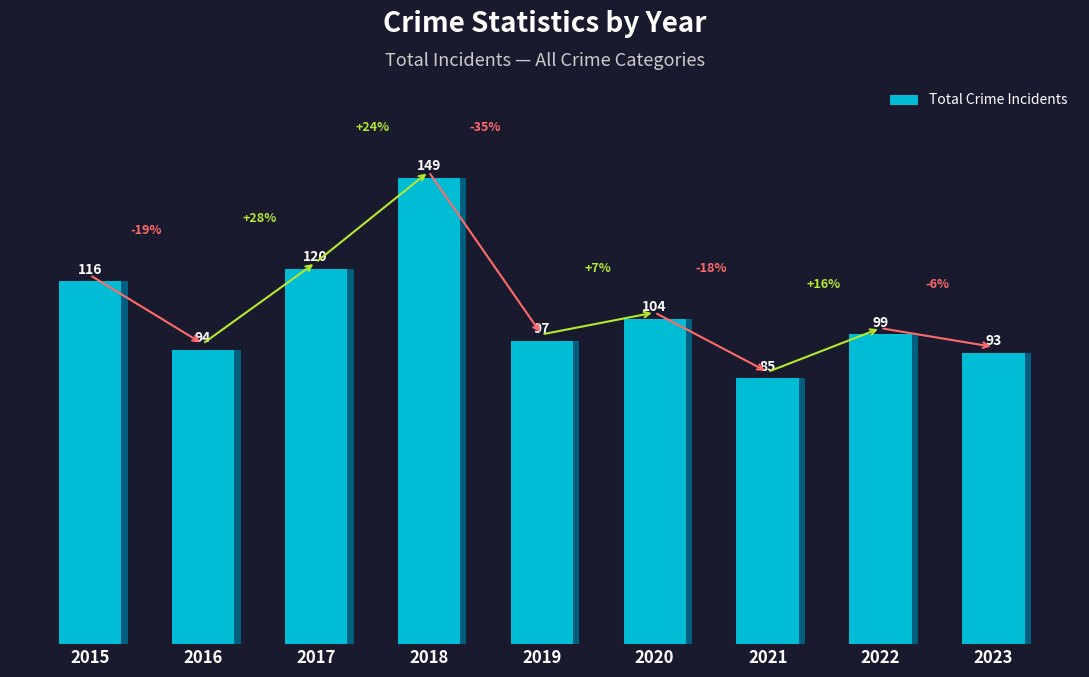

Does the chart contain any negative values?

No